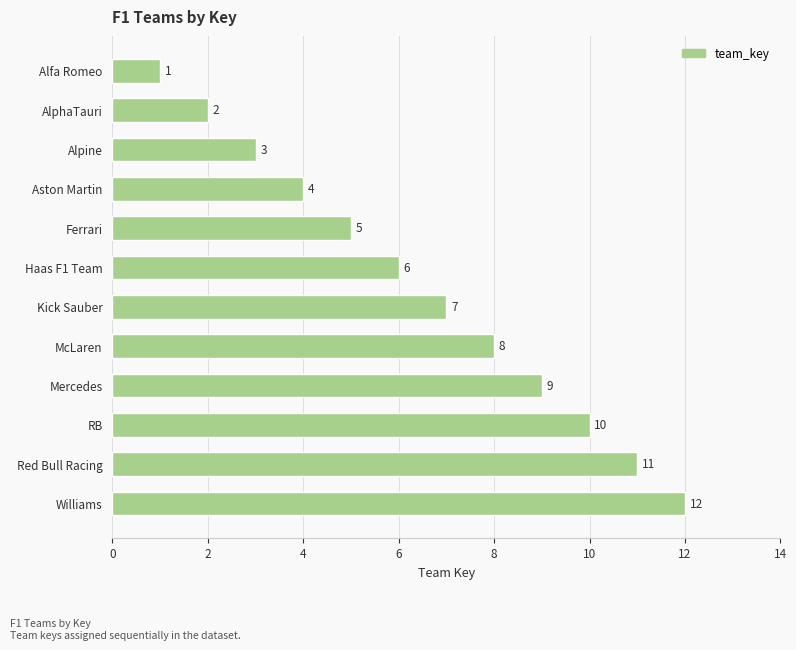

Which has a higher value, RB or Aston Martin?

RB